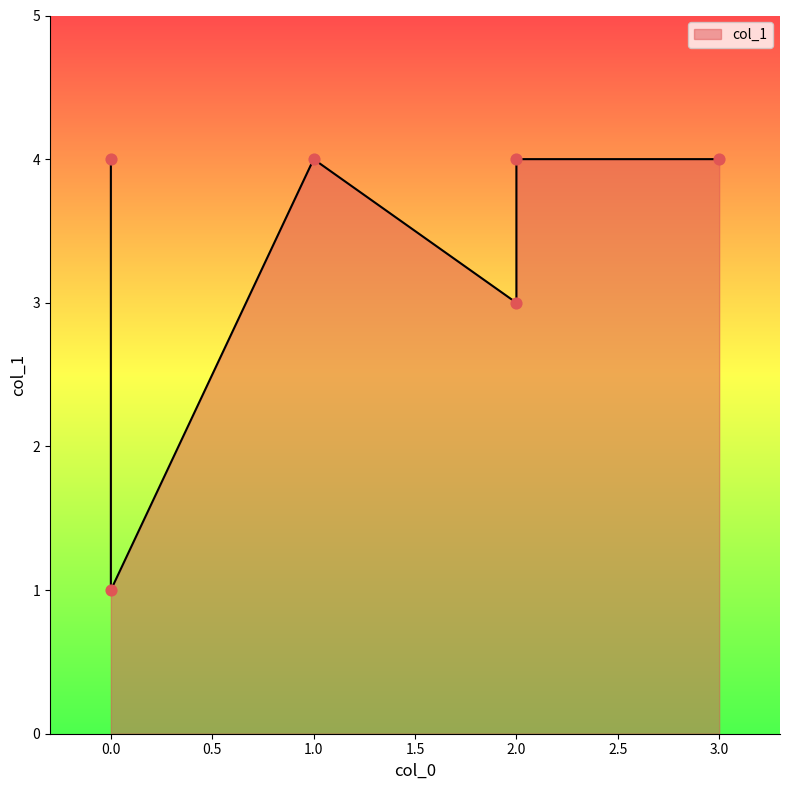

Which has a higher value, 1 or 3?

1